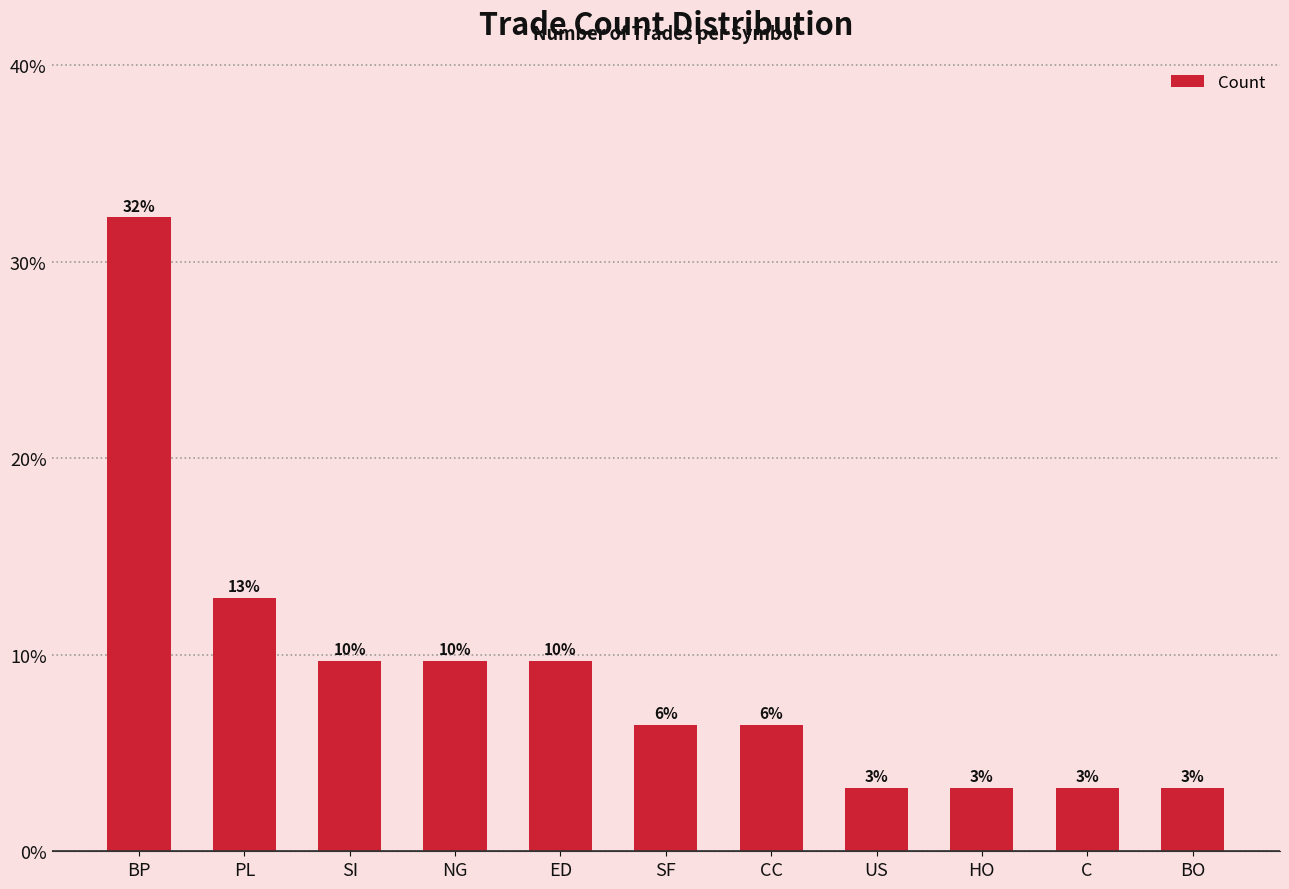

What is the change in value from BP to CC?

-25.8